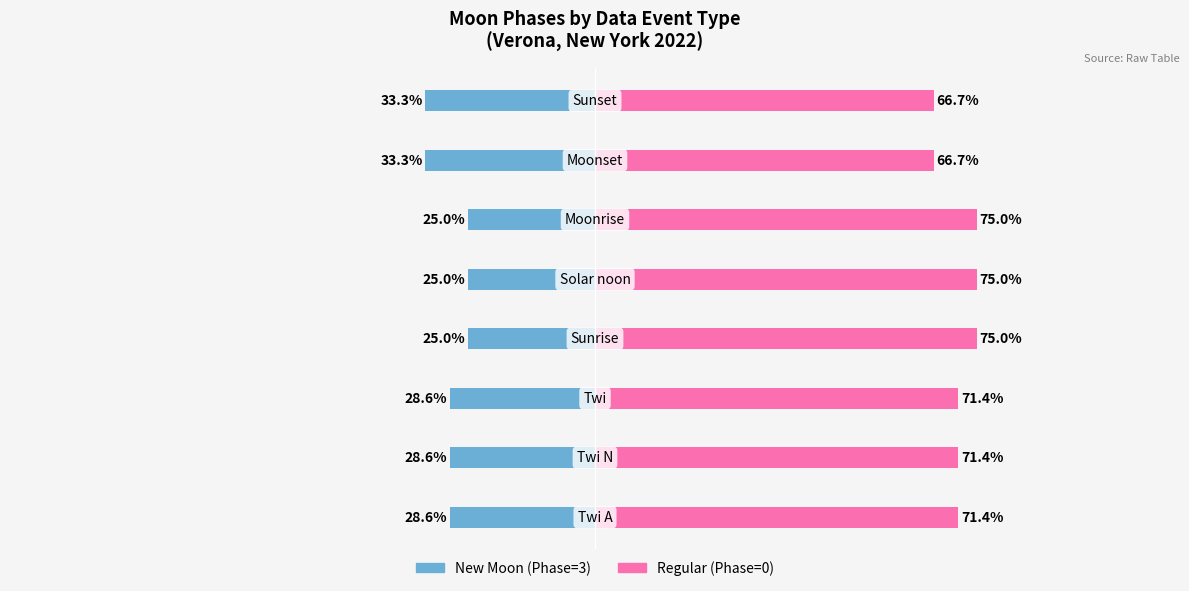

How many data points in Regular (Phase=0) are less than 71?

2